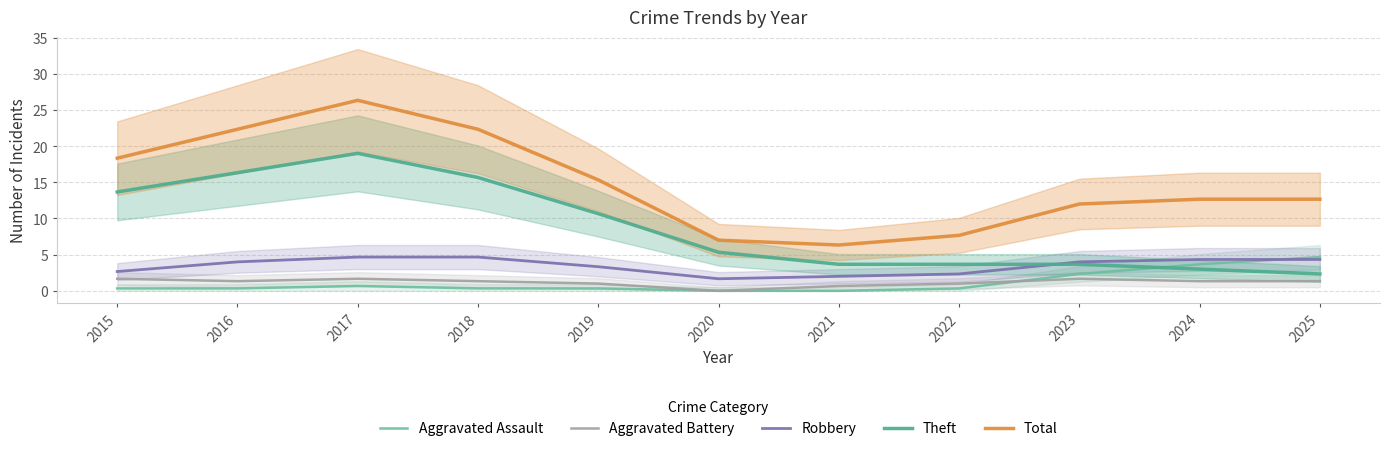

The Total series shows 31.5 at 2015. True or false?

False